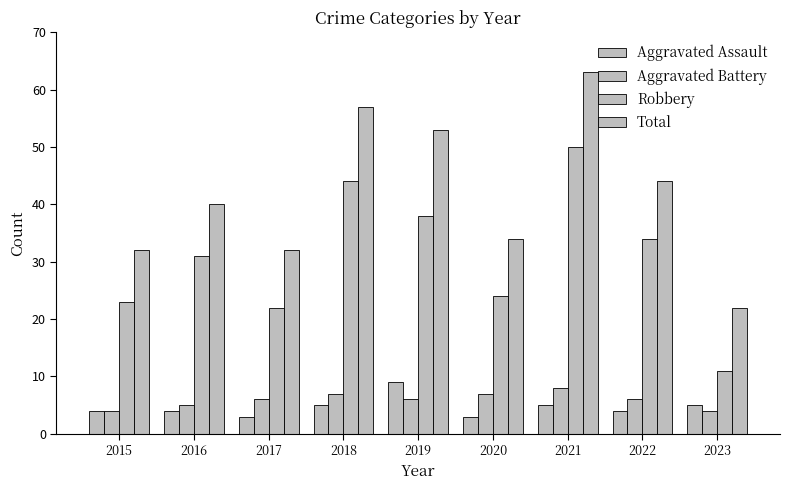

Is the value of Aggravated Battery at 2022 greater than the value of Aggravated Assault at 2019?

No